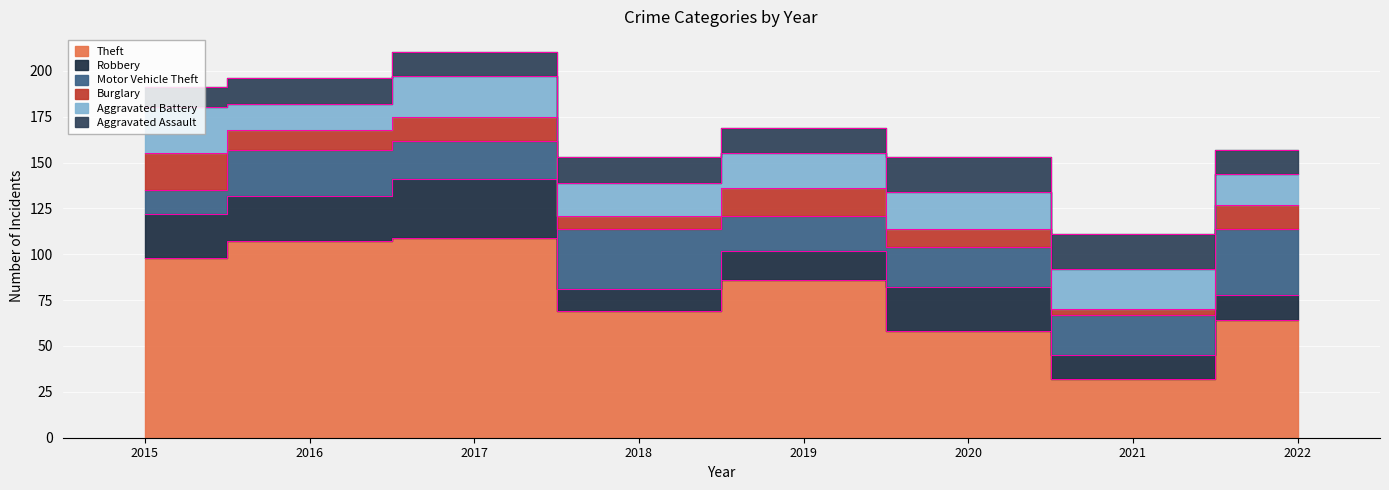

Is it true that Motor Vehicle Theft equals 34 at 2020?

False